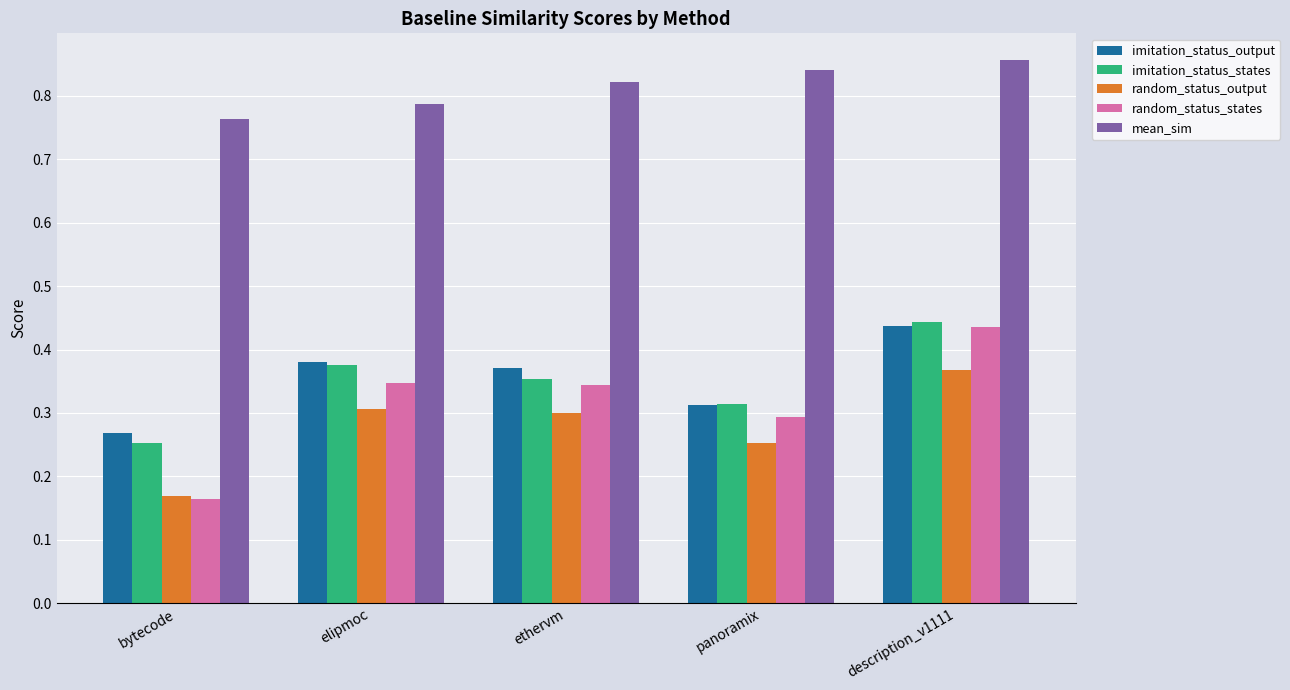

Which label corresponds to the largest value in the chart?

description_v1111